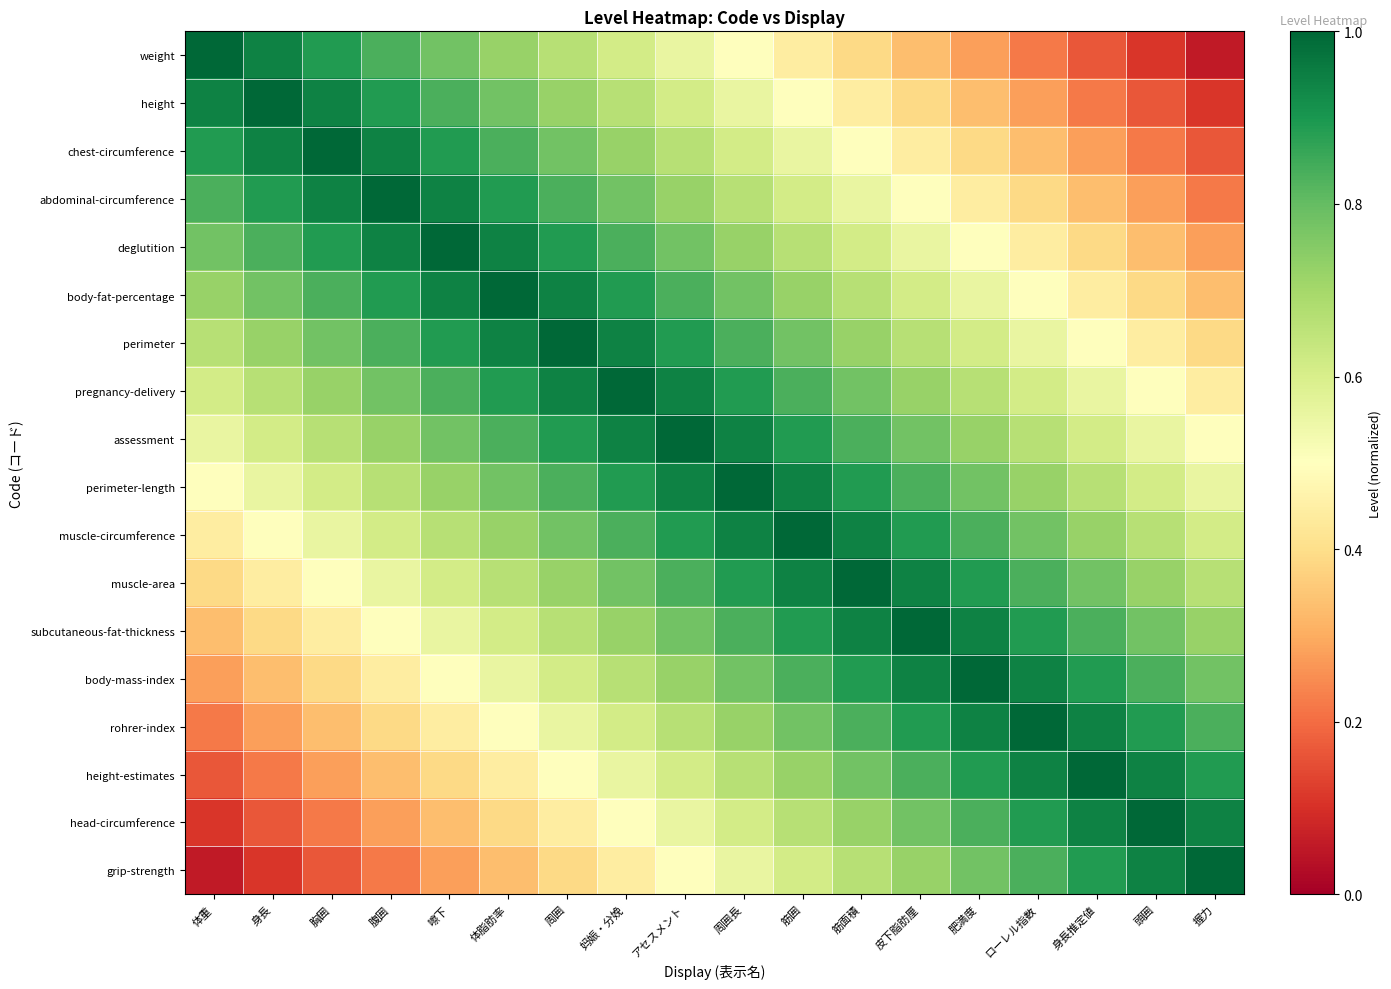

Reading left to right, list all the values displayed in this chart.

weight: 体重=1.0	身長=0.9	胸囲=0.9	腹囲=0.8	嚓下=0.8	体脂肪率=0.7	周囲=0.7	妈娠・分娩=0.6	アセスメント=0.6	周囲長=0.5	筋囲=0.4	筋面積=0.4	皮下脂肪厘=0.3	肥満度=0.3	ローレル指数=0.2	身長推定値=0.2	頭囲=0.1	握力=0.1
height: 体重=0.9	身長=1.0	胸囲=0.9	腹囲=0.9	嚓下=0.8	体脂肪率=0.8	周囲=0.7	妈娠・分娩=0.7	アセスメント=0.6	周囲長=0.6	筋囲=0.5	筋面積=0.4	皮下脂肪厘=0.4	肥満度=0.3	ローレル指数=0.3	身長推定値=0.2	頭囲=0.2	握力=0.1
chest-circumference: 体重=0.9	身長=0.9	胸囲=1.0	腹囲=0.9	嚓下=0.9	体脂肪率=0.8	周囲=0.8	妈娠・分娩=0.7	アセスメント=0.7	周囲長=0.6	筋囲=0.6	筋面積=0.5	皮下脂肪厘=0.4	肥満度=0.4	ローレル指数=0.3	身長推定値=0.3	頭囲=0.2	握力=0.2
abdominal-circumference: 体重=0.8	身長=0.9	胸囲=0.9	腹囲=1.0	嚓下=0.9	体脂肪率=0.9	周囲=0.8	妈娠・分娩=0.8	アセスメント=0.7	周囲長=0.7	筋囲=0.6	筋面積=0.6	皮下脂肪厘=0.5	肥満度=0.4	ローレル指数=0.4	身長推定値=0.3	頭囲=0.3	握力=0.2
deglutition: 体重=0.8	身長=0.8	胸囲=0.9	腹囲=0.9	嚓下=1.0	体脂肪率=0.9	周囲=0.9	妈娠・分娩=0.8	アセスメント=0.8	周囲長=0.7	筋囲=0.7	筋面積=0.6	皮下脂肪厘=0.6	肥満度=0.5	ローレル指数=0.4	身長推定値=0.4	頭囲=0.3	握力=0.3
body-fat-percentage: 体重=0.7	身長=0.8	胸囲=0.8	腹囲=0.9	嚓下=0.9	体脂肪率=1.0	周囲=0.9	妈娠・分娩=0.9	アセスメント=0.8	周囲長=0.8	筋囲=0.7	筋面積=0.7	皮下脂肪厘=0.6	肥満度=0.6	ローレル指数=0.5	身長推定値=0.4	頭囲=0.4	握力=0.3
perimeter: 体重=0.7	身長=0.7	胸囲=0.8	腹囲=0.8	嚓下=0.9	体脂肪率=0.9	周囲=1.0	妈娠・分娩=0.9	アセスメント=0.9	周囲長=0.8	筋囲=0.8	筋面積=0.7	皮下脂肪厘=0.7	肥満度=0.6	ローレル指数=0.6	身長推定値=0.5	頭囲=0.4	握力=0.4
pregnancy-delivery: 体重=0.6	身長=0.7	胸囲=0.7	腹囲=0.8	嚓下=0.8	体脂肪率=0.9	周囲=0.9	妈娠・分娩=1.0	アセスメント=0.9	周囲長=0.9	筋囲=0.8	筋面積=0.8	皮下脂肪厘=0.7	肥満度=0.7	ローレル指数=0.6	身長推定値=0.6	頭囲=0.5	握力=0.4
assessment: 体重=0.6	身長=0.6	胸囲=0.7	腹囲=0.7	嚓下=0.8	体脂肪率=0.8	周囲=0.9	妈娠・分娩=0.9	アセスメント=1.0	周囲長=0.9	筋囲=0.9	筋面積=0.8	皮下脂肪厘=0.8	肥満度=0.7	ローレル指数=0.7	身長推定値=0.6	頭囲=0.6	握力=0.5
perimeter-length: 体重=0.5	身長=0.6	胸囲=0.6	腹囲=0.7	嚓下=0.7	体脂肪率=0.8	周囲=0.8	妈娠・分娩=0.9	アセスメント=0.9	周囲長=1.0	筋囲=0.9	筋面積=0.9	皮下脂肪厘=0.8	肥満度=0.8	ローレル指数=0.7	身長推定値=0.7	頭囲=0.6	握力=0.6
muscle-circumference: 体重=0.4	身長=0.5	胸囲=0.6	腹囲=0.6	嚓下=0.7	体脂肪率=0.7	周囲=0.8	妈娠・分娩=0.8	アセスメント=0.9	周囲長=0.9	筋囲=1.0	筋面積=0.9	皮下脂肪厘=0.9	肥満度=0.8	ローレル指数=0.8	身長推定値=0.7	頭囲=0.7	握力=0.6
muscle-area: 体重=0.4	身長=0.4	胸囲=0.5	腹囲=0.6	嚓下=0.6	体脂肪率=0.7	周囲=0.7	妈娠・分娩=0.8	アセスメント=0.8	周囲長=0.9	筋囲=0.9	筋面積=1.0	皮下脂肪厘=0.9	肥満度=0.9	ローレル指数=0.8	身長推定値=0.8	頭囲=0.7	握力=0.7
subcutaneous-fat-thickness: 体重=0.3	身長=0.4	胸囲=0.4	腹囲=0.5	嚓下=0.6	体脂肪率=0.6	周囲=0.7	妈娠・分娩=0.7	アセスメント=0.8	周囲長=0.8	筋囲=0.9	筋面積=0.9	皮下脂肪厘=1.0	肥満度=0.9	ローレル指数=0.9	身長推定値=0.8	頭囲=0.8	握力=0.7
body-mass-index: 体重=0.3	身長=0.3	胸囲=0.4	腹囲=0.4	嚓下=0.5	体脂肪率=0.6	周囲=0.6	妈娠・分娩=0.7	アセスメント=0.7	周囲長=0.8	筋囲=0.8	筋面積=0.9	皮下脂肪厘=0.9	肥満度=1.0	ローレル指数=0.9	身長推定値=0.9	頭囲=0.8	握力=0.8
rohrer-index: 体重=0.2	身長=0.3	胸囲=0.3	腹囲=0.4	嚓下=0.4	体脂肪率=0.5	周囲=0.6	妈娠・分娩=0.6	アセスメント=0.7	周囲長=0.7	筋囲=0.8	筋面積=0.8	皮下脂肪厘=0.9	肥満度=0.9	ローレル指数=1.0	身長推定値=0.9	頭囲=0.9	握力=0.8
height-estimates: 体重=0.2	身長=0.2	胸囲=0.3	腹囲=0.3	嚓下=0.4	体脂肪率=0.4	周囲=0.5	妈娠・分娩=0.6	アセスメント=0.6	周囲長=0.7	筋囲=0.7	筋面積=0.8	皮下脂肪厘=0.8	肥満度=0.9	ローレル指数=0.9	身長推定値=1.0	頭囲=0.9	握力=0.9
head-circumference: 体重=0.1	身長=0.2	胸囲=0.2	腹囲=0.3	嚓下=0.3	体脂肪率=0.4	周囲=0.4	妈娠・分娩=0.5	アセスメント=0.6	周囲長=0.6	筋囲=0.7	筋面積=0.7	皮下脂肪厘=0.8	肥満度=0.8	ローレル指数=0.9	身長推定値=0.9	頭囲=1.0	握力=0.9
grip-strength: 体重=0.1	身長=0.1	胸囲=0.2	腹囲=0.2	嚓下=0.3	体脂肪率=0.3	周囲=0.4	妈娠・分娩=0.4	アセスメント=0.5	周囲長=0.6	筋囲=0.6	筋面積=0.7	皮下脂肪厘=0.7	肥満度=0.8	ローレル指数=0.8	身長推定値=0.9	頭囲=0.9	握力=1.0